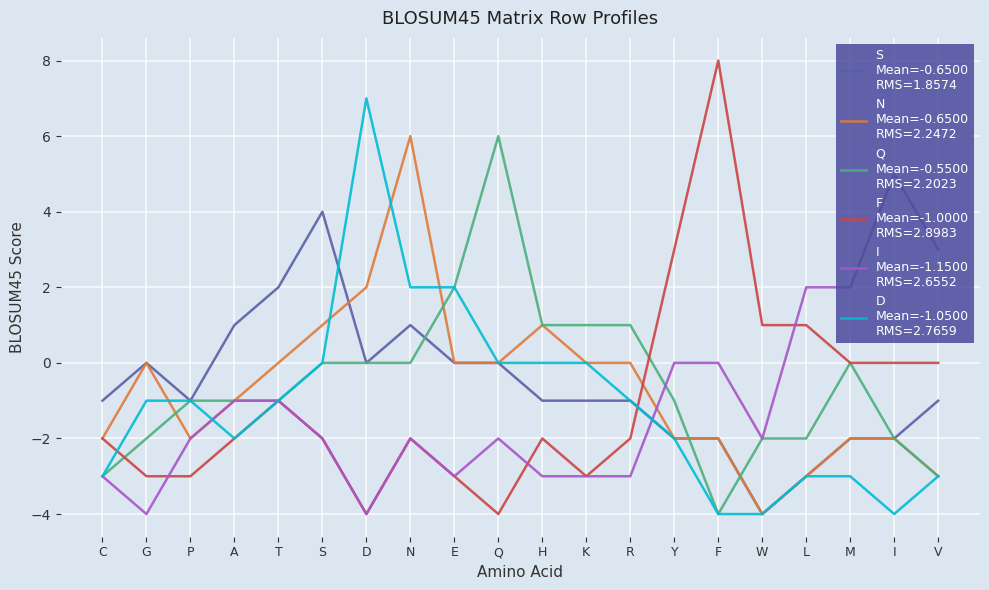

What is the difference between the highest and lowest values at G?

4